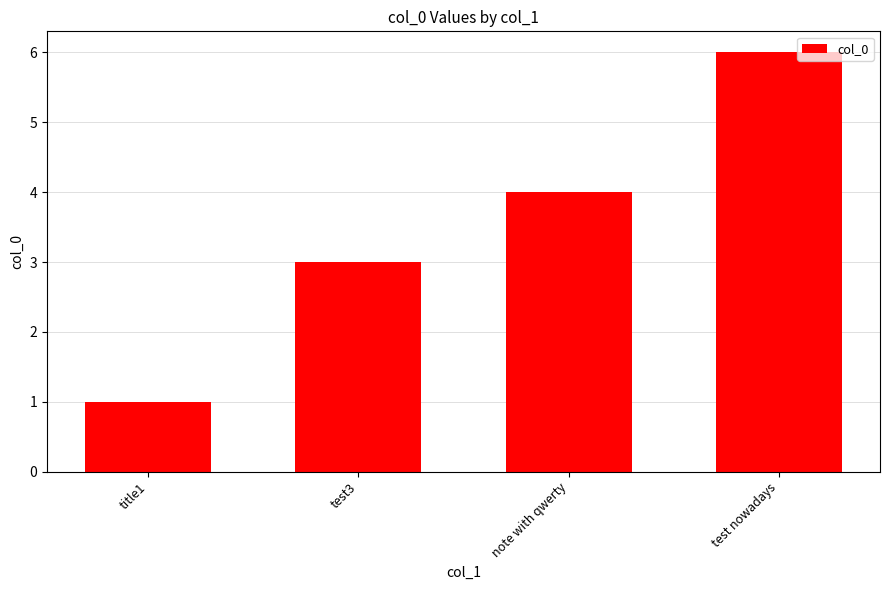

The value at title1 is 1. True or false?

True